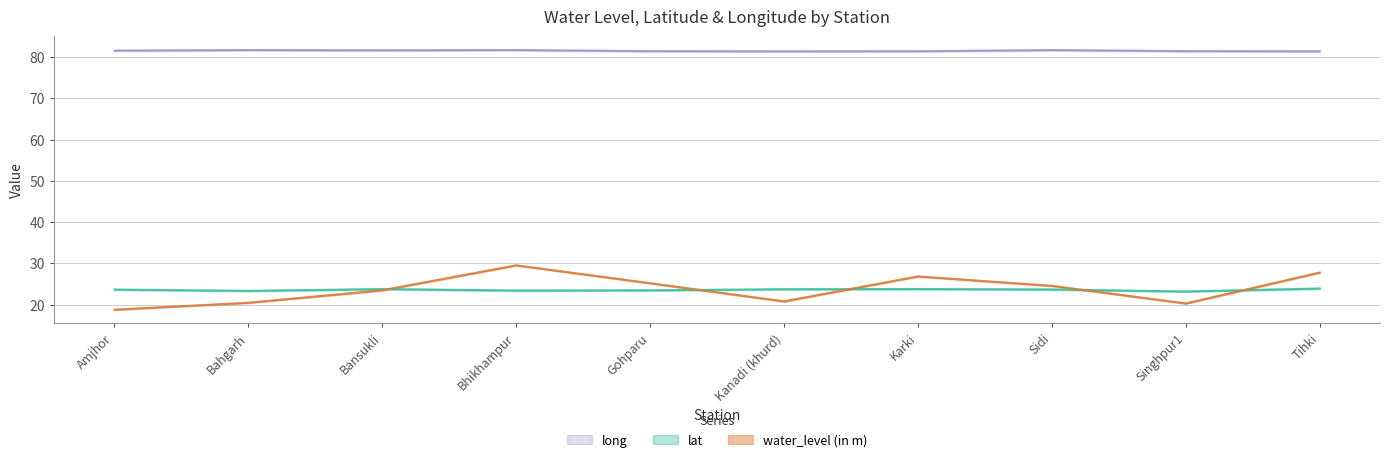

Which series has the largest range (max minus min)?

water_level (in m)